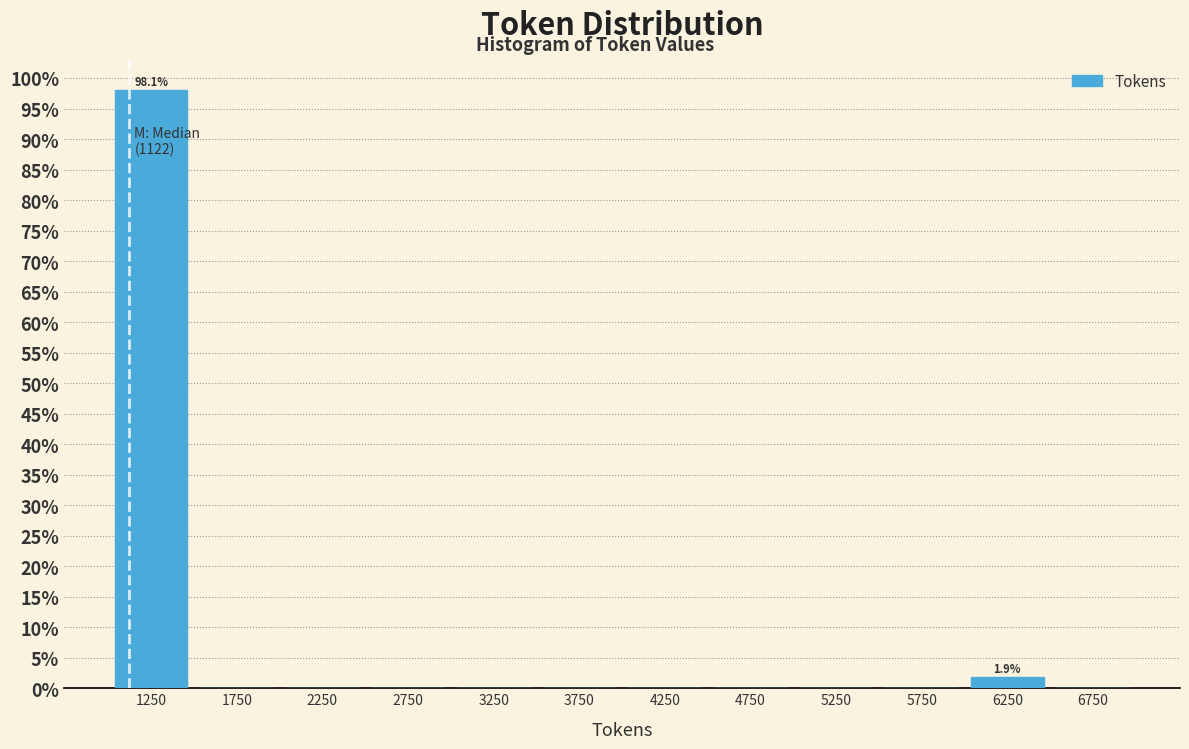

Which range on the x-axis has the tallest bar?

1000 to 1500